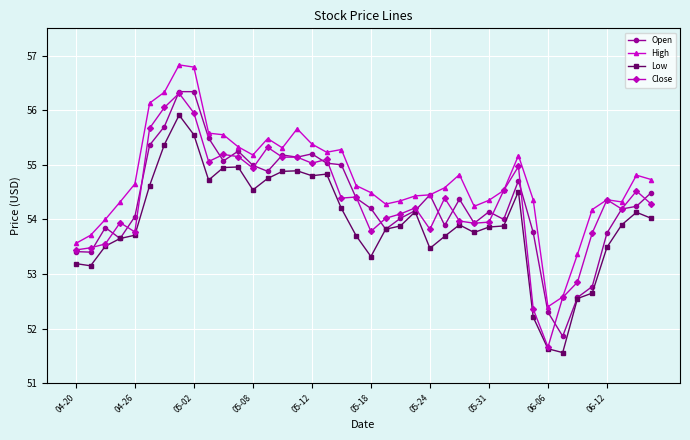

True or false: Open has more than 0 points higher than both neighbors.

True